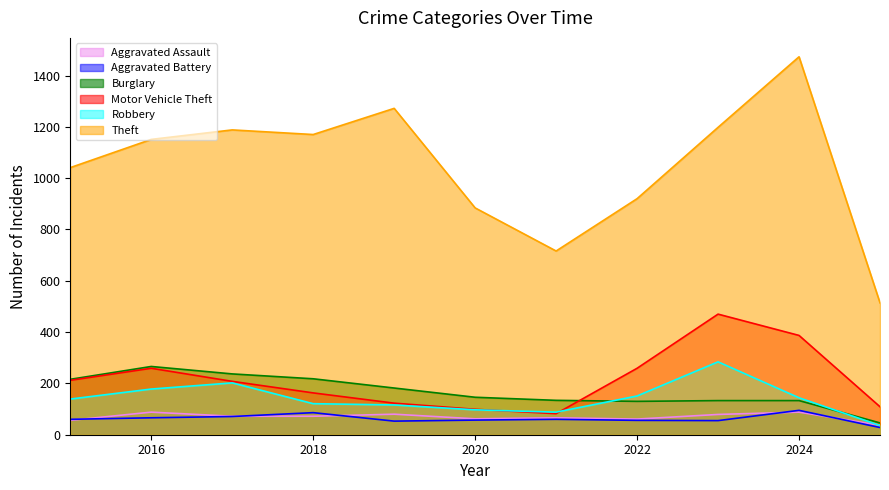

Reading right to left, transcribe all the data shown in this chart.

Aggravated Assault: 37	88	79	61	66	62	80	72	72	88	56
Aggravated Battery: 28	95	55	56	60	57	53	86	71	66	60
Burglary: 46	133	133	130	134	146	182	218	237	266	216
Motor Vehicle Theft: 109	387	470	259	82	99	123	163	208	259	212
Robbery: 36	144	284	151	88	97	116	121	202	178	139
Theft: 514	1473	1198	920	716	884	1272	1170	1188	1151	1041